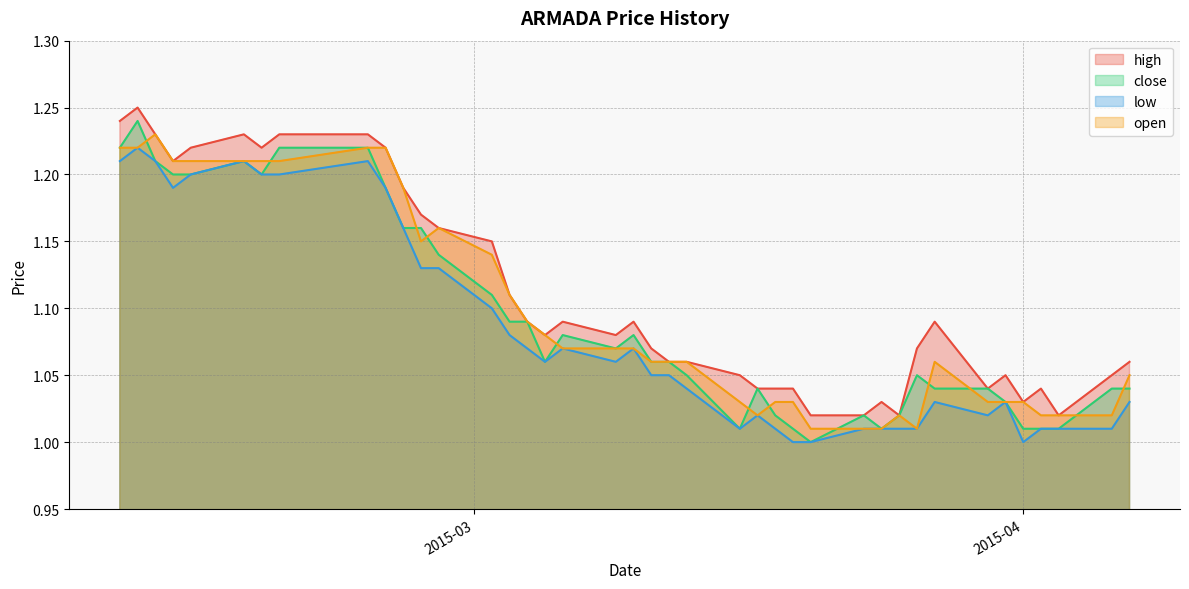

In high, how many points are higher than both neighbors (excluding endpoints)?

8